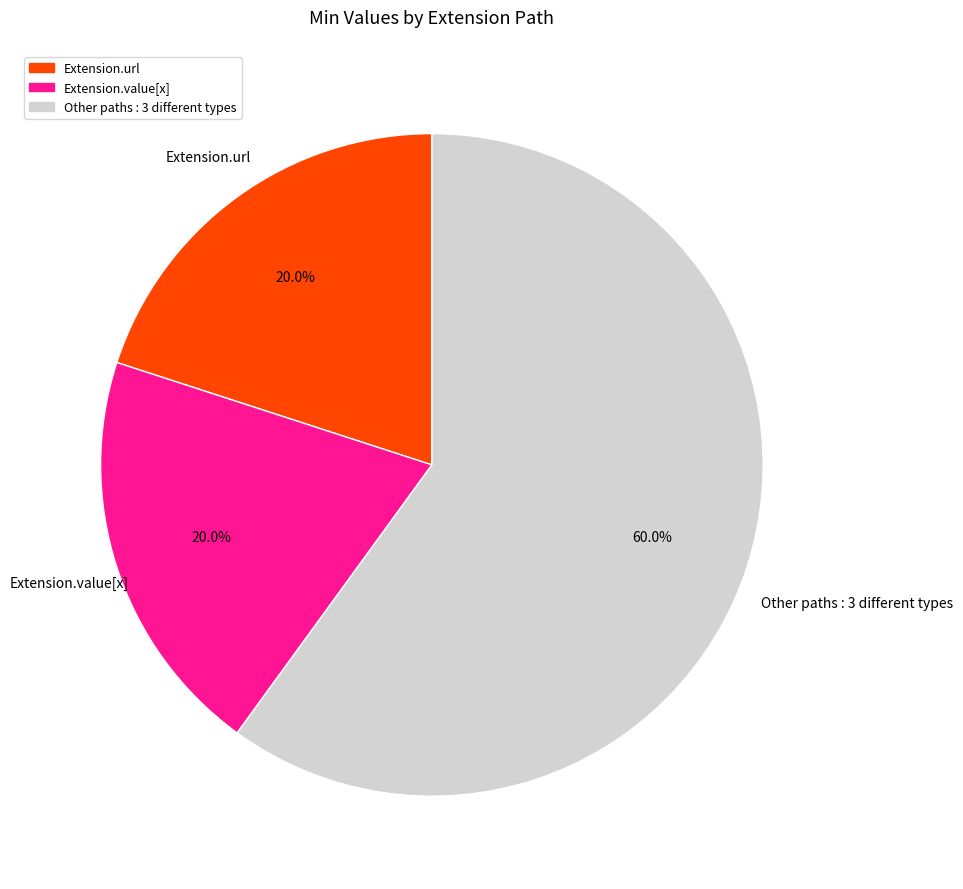

Does any single category account for the majority?

Yes